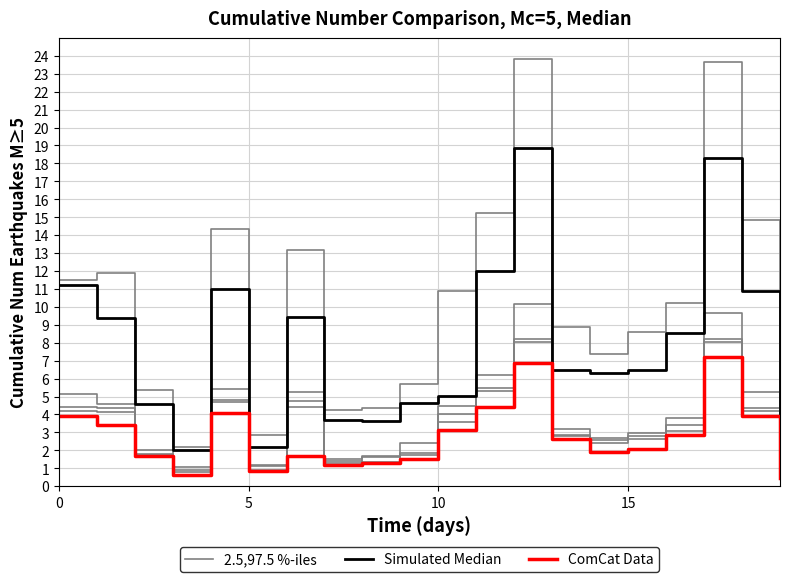

How many interior local valleys does the Simulated Median series have?

4